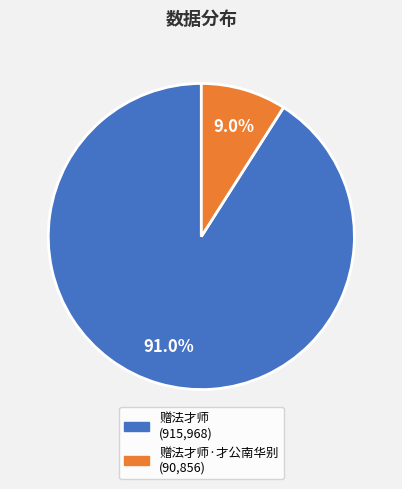

Is there a majority slice in this chart?

Yes